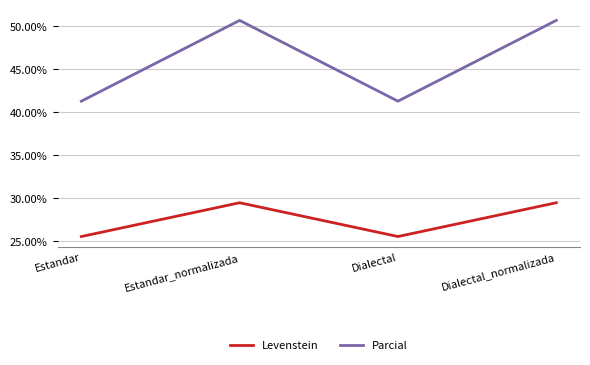

True or false: Parcial and Levenstein cross at least once.

False